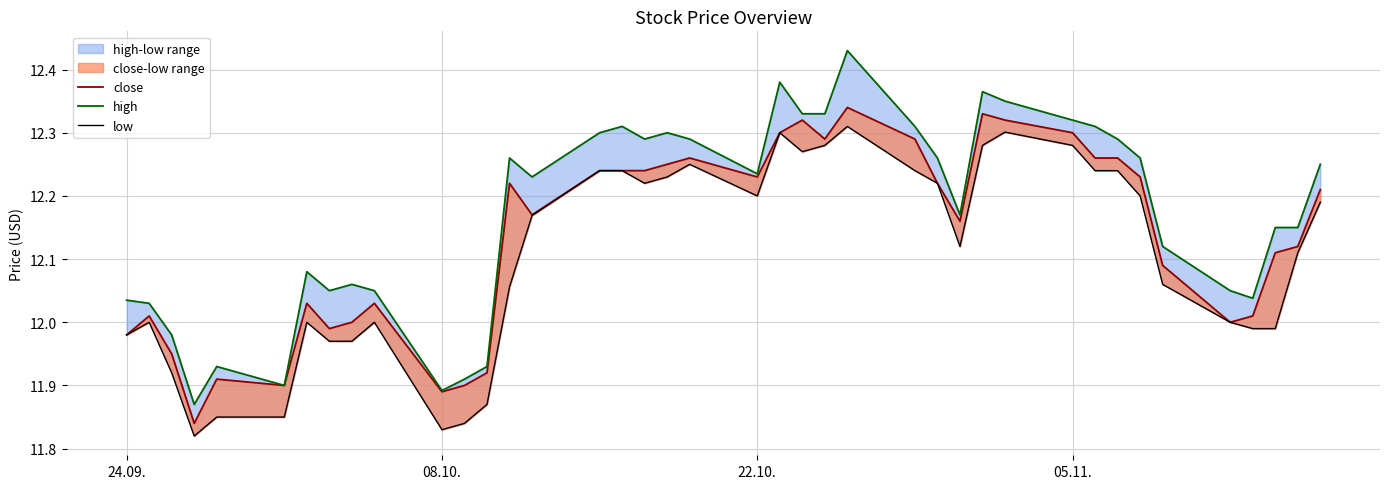

What is the minimum value shown in the chart?

11.8